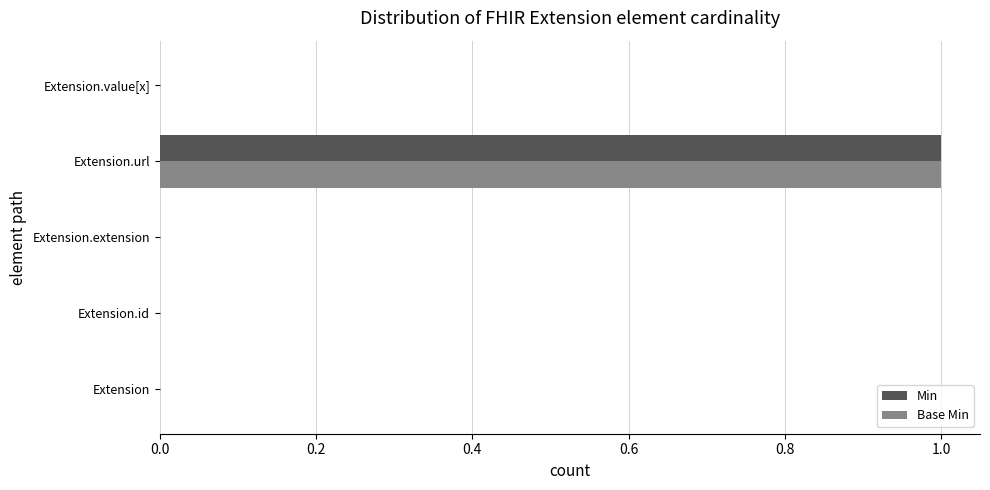

At which category is the sum across all series the highest?

Extension.url